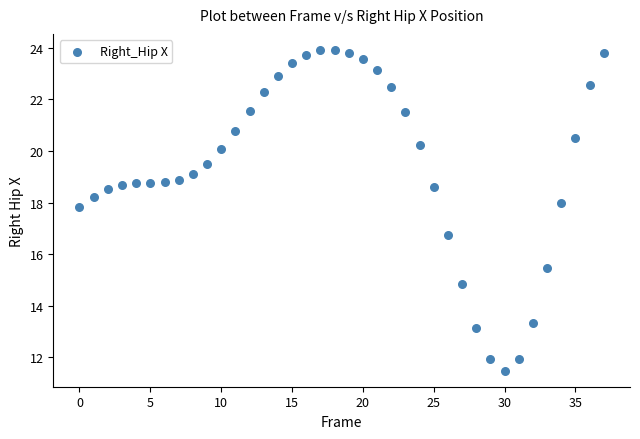

What is the range of Y values (max minus min)?

12.4